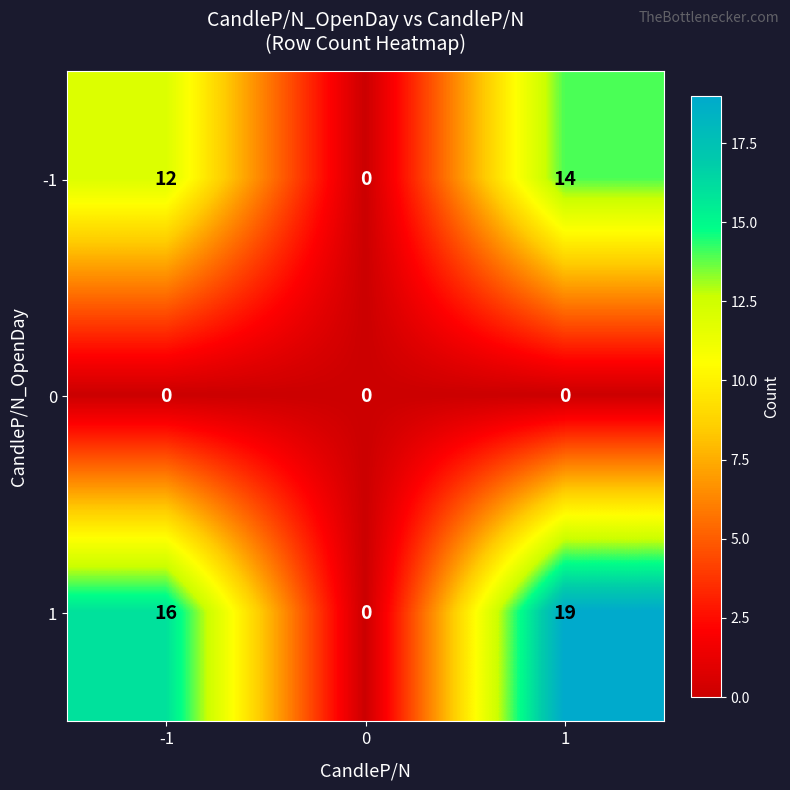

The 0 series shows 0 at -1. True or false?

True